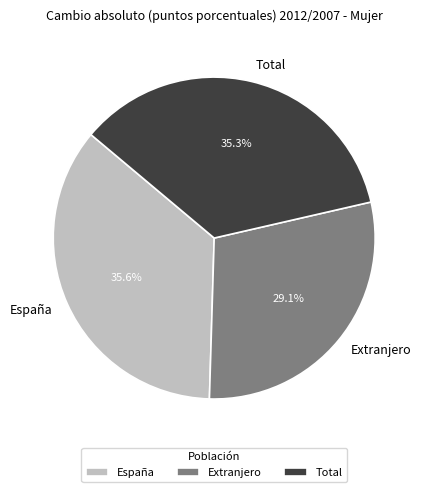

Do Total and España together represent more than half of the pie?

Yes